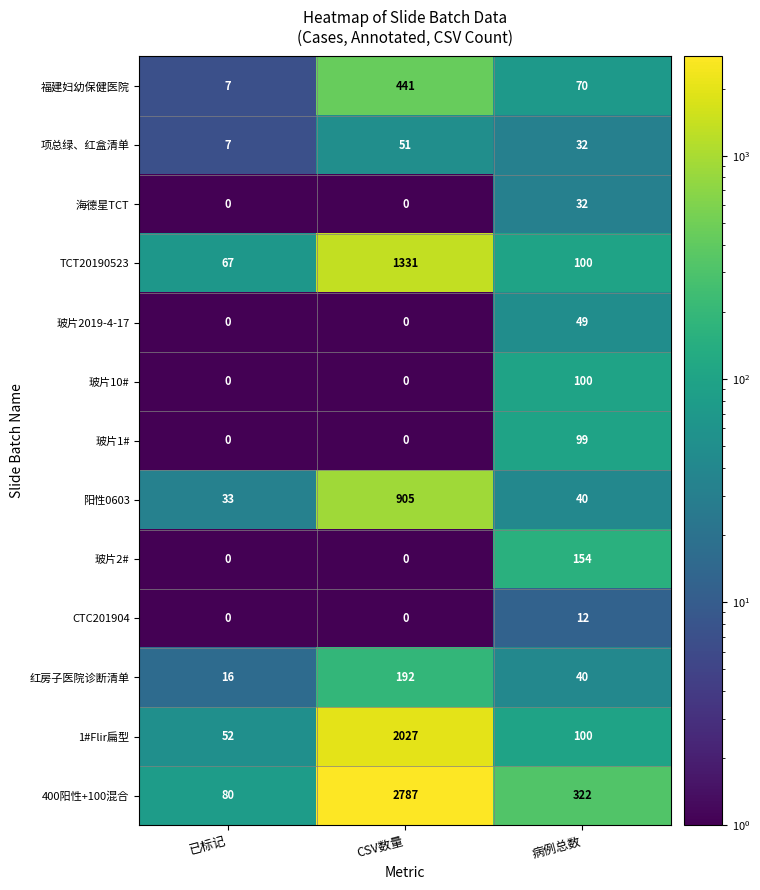

What is the difference between the highest and lowest values at 已标记?

80